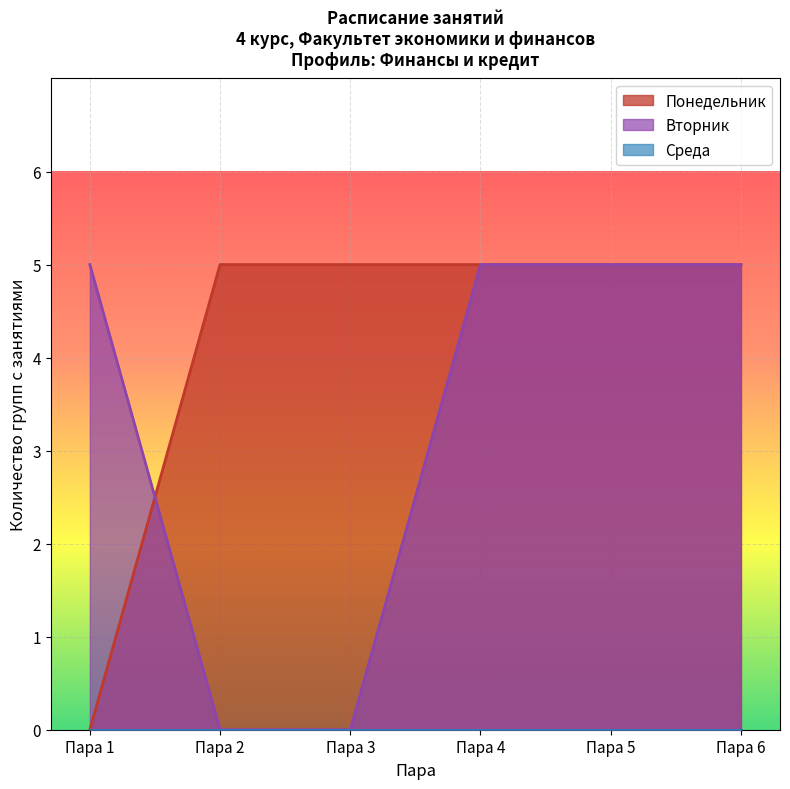

Which series has the largest total across all categories?

Понедельник